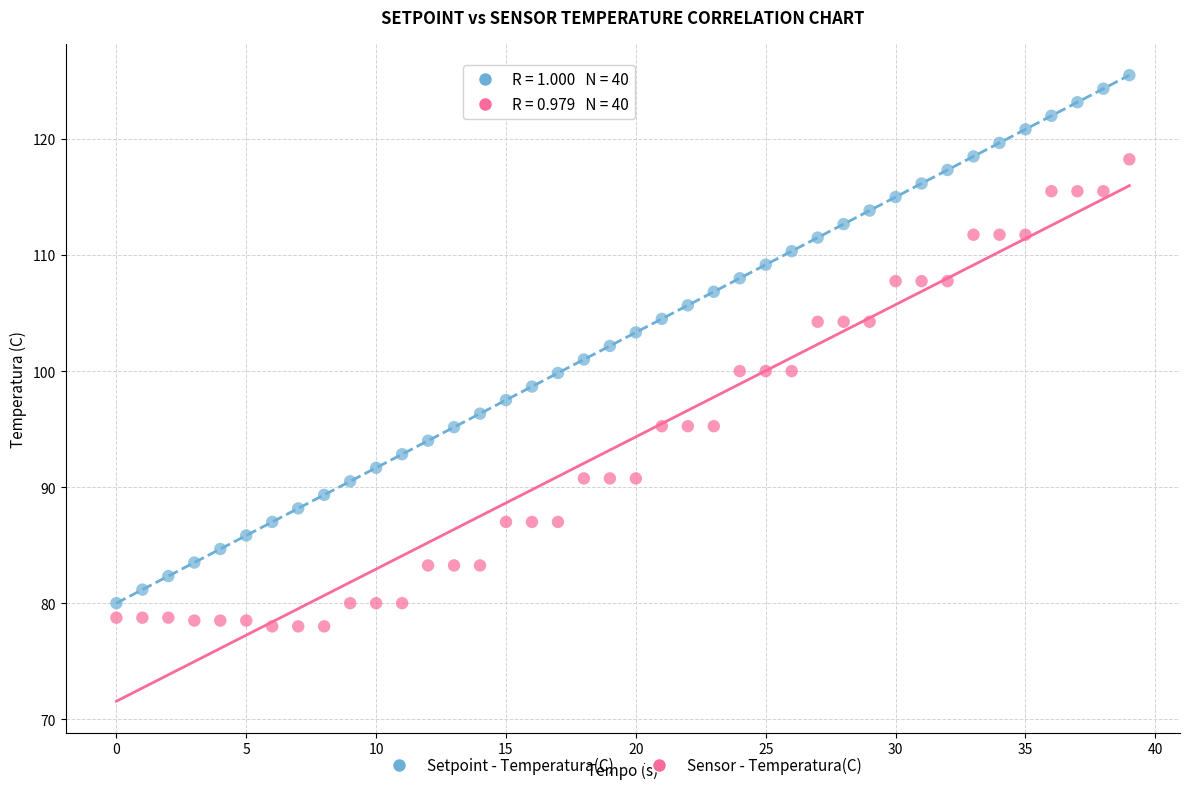

Which series has the widest spread of Y values?

Setpoint - Temperatura(C)